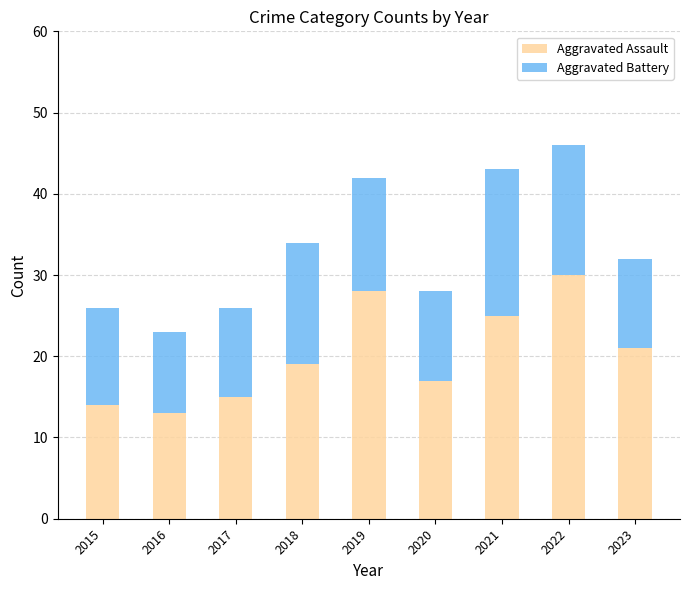

Reading left to right, what are the values for Aggravated Assault?

14	13	15	19	28	17	25	30	21